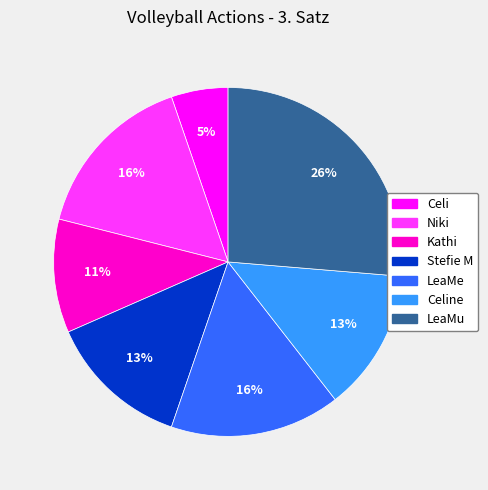

To the nearest percent, what is the average slice percentage?

14%